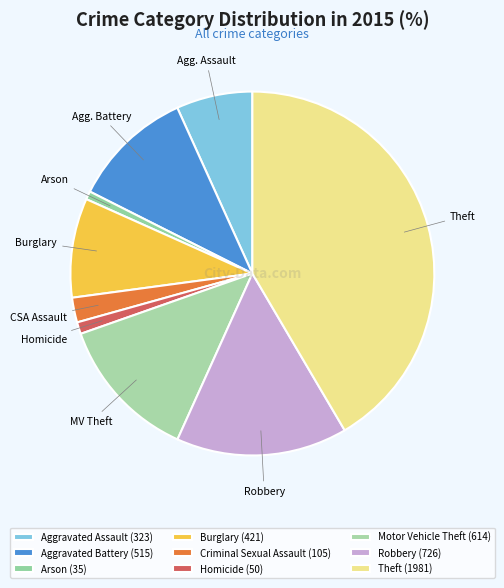

Does any single category account for the majority?

No